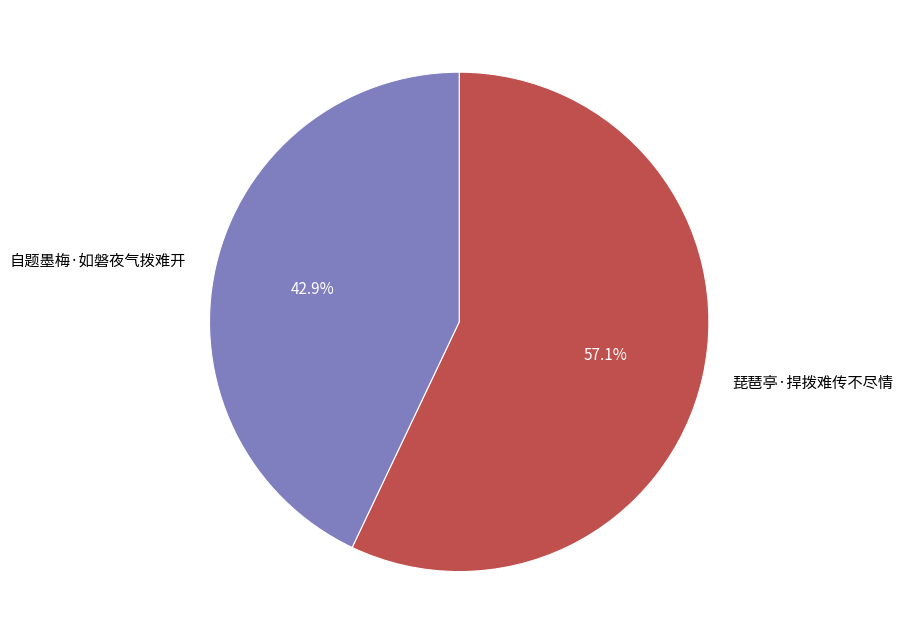

Does 琵琶亭·捍拨难传不尽情 account for over 50% of the chart?

Yes